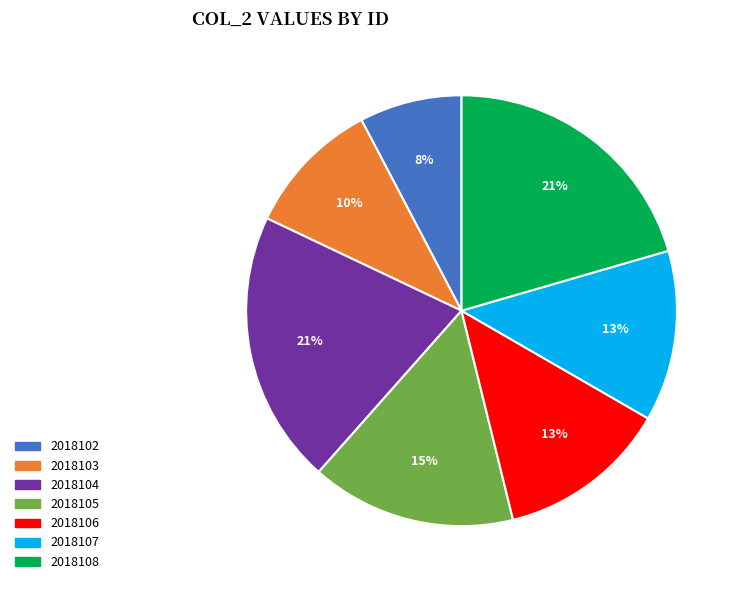

Which has a higher value, 2018103 or 2018108?

2018108